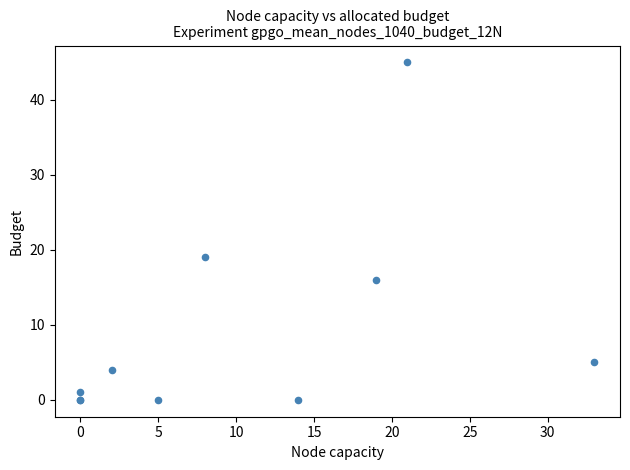

What Y value in the scatter plot is closest to 22?

19